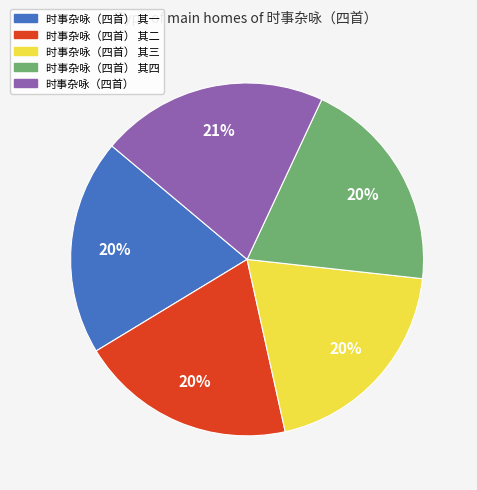

Which category has the biggest portion of the pie?

时事杂咏（四首）